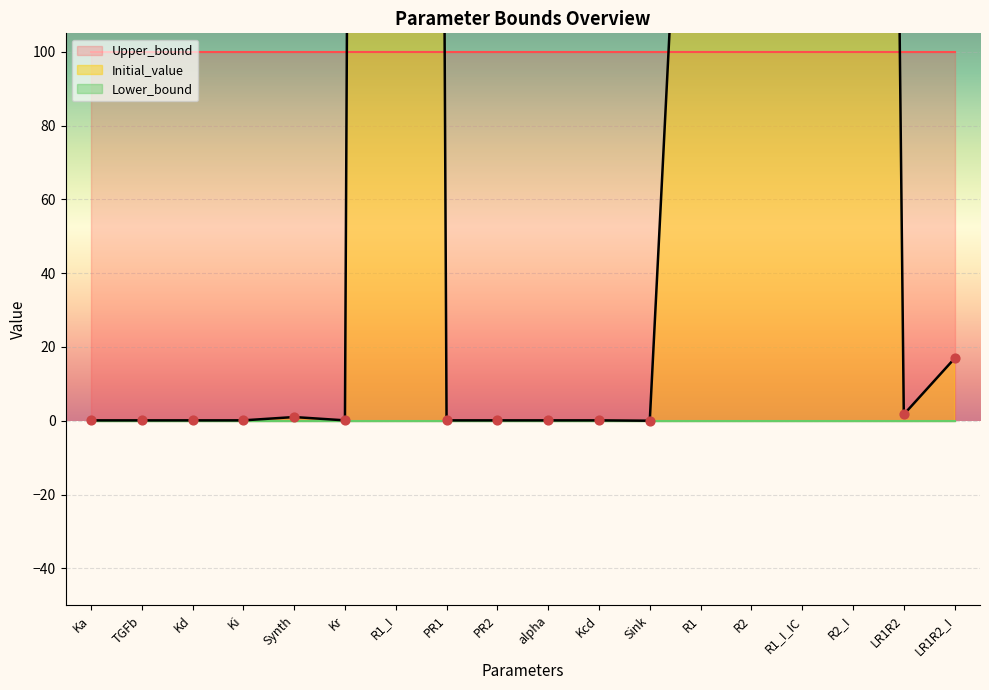

What is the total value across all series at LR1R2?

101.7